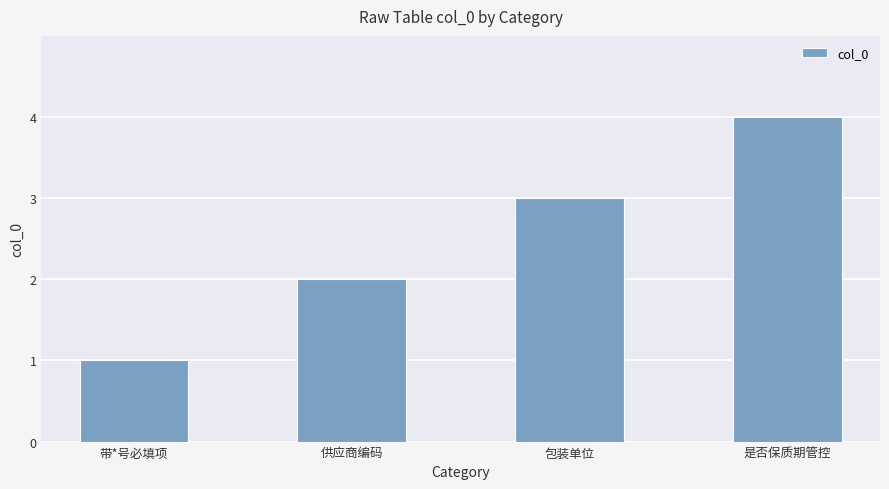

Rank the categories by value from highest to lowest.

是否保质期管控, 包装单位, 供应商编码, 带*号必填项